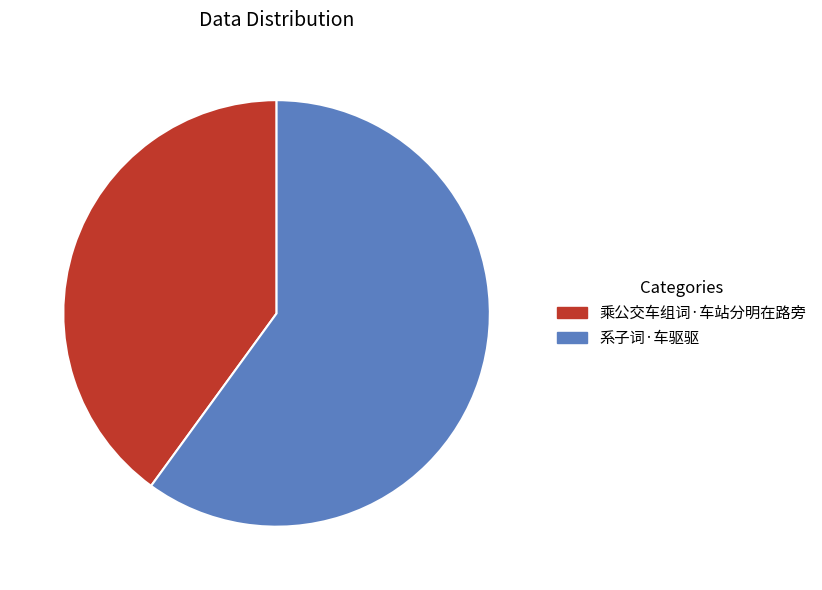

Which slice is the smallest?

乘公交车组词·车站分明在路旁